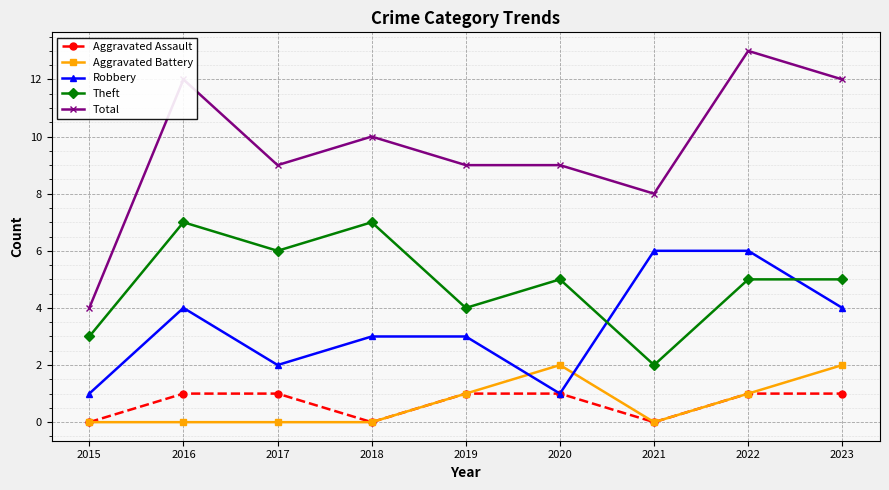

At how many categories does at least one series exceed 1?

9